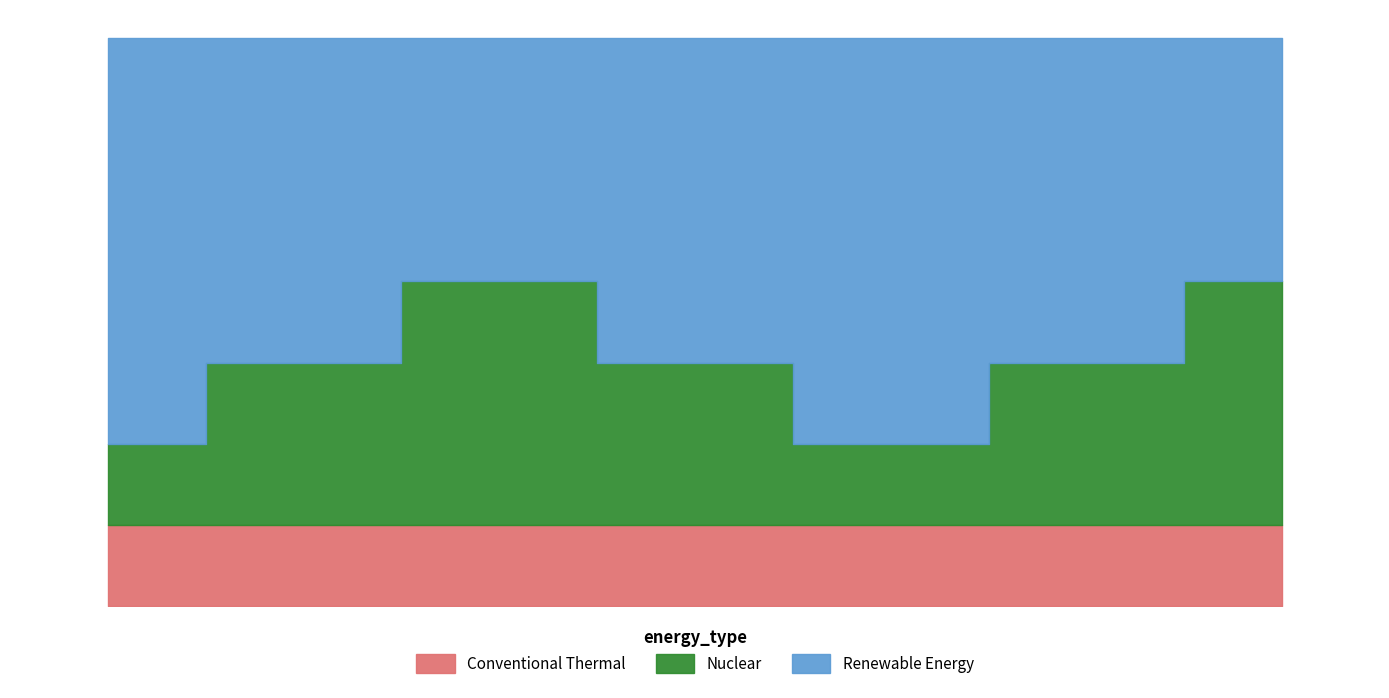

How many interior local valleys does the Nuclear series have?

1